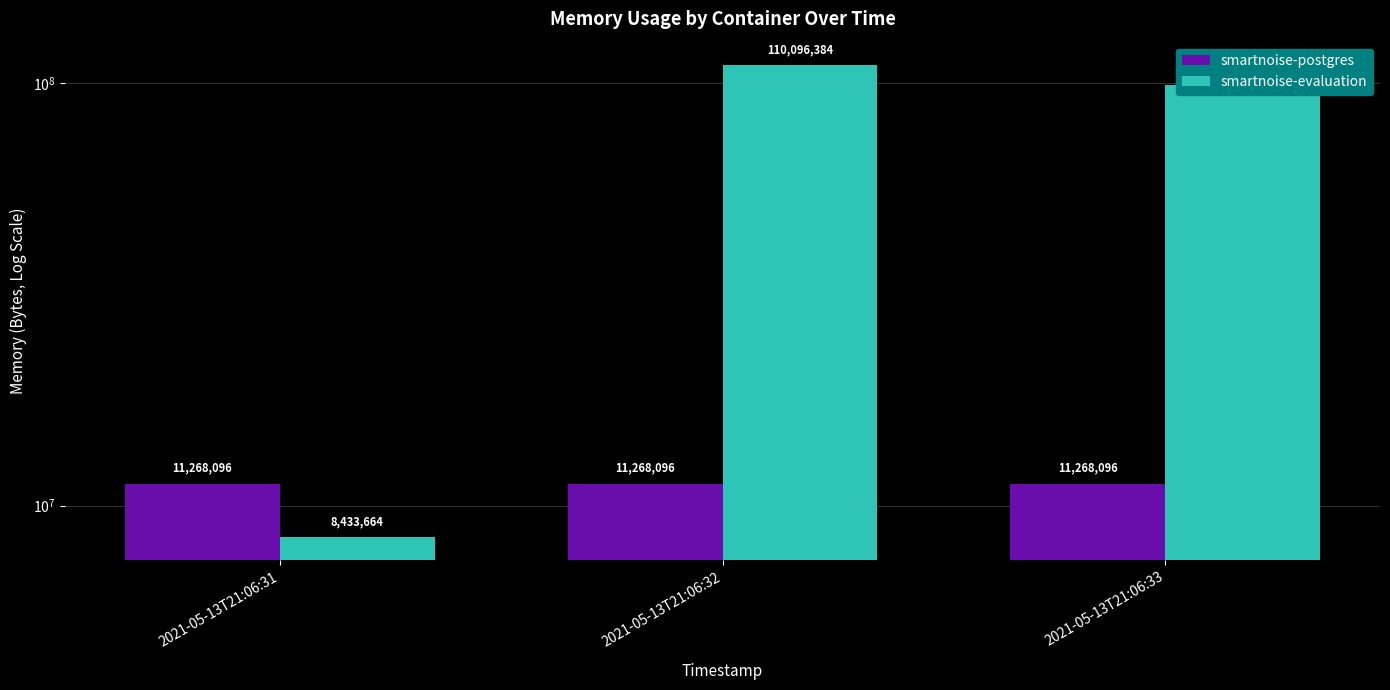

True or false: smartnoise-postgres has a value of 15424379 at 2021-05-13T21:06:31.

False